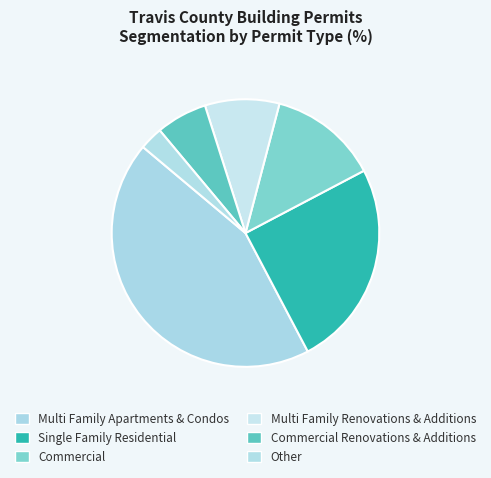

What is the largest slice in the pie chart?

Multi Family Apartments & Condos